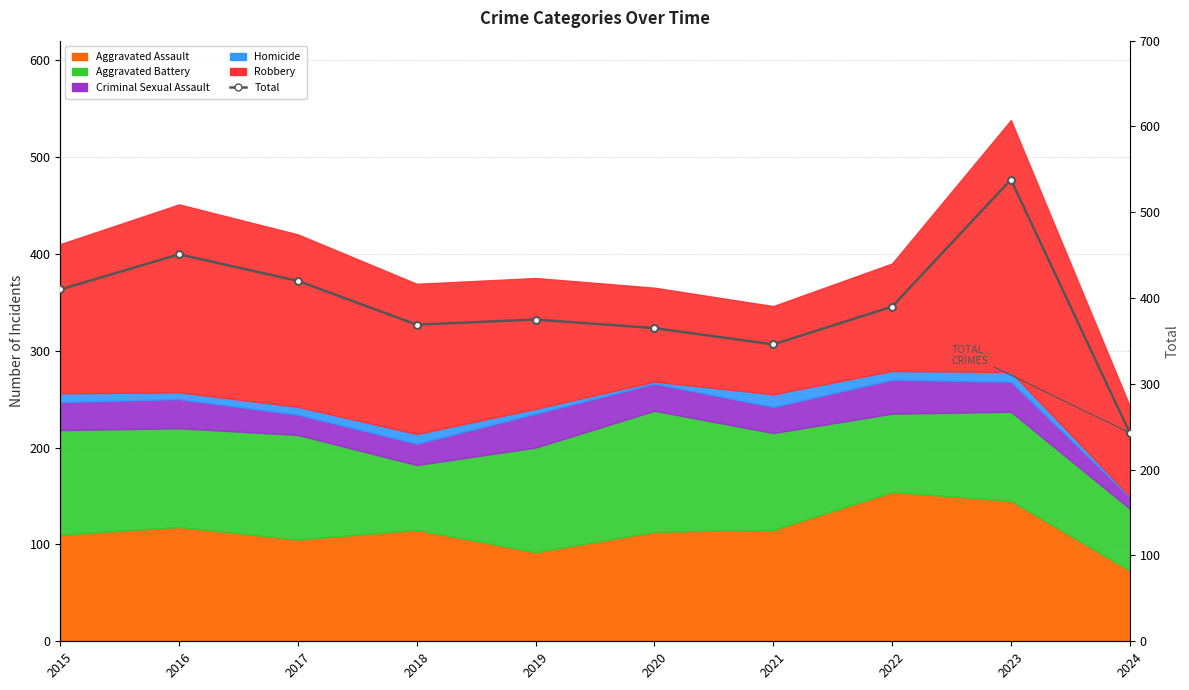

Reading left to right, list all the values displayed in this chart.

410	451	420	369	375	365	346	390	538	243